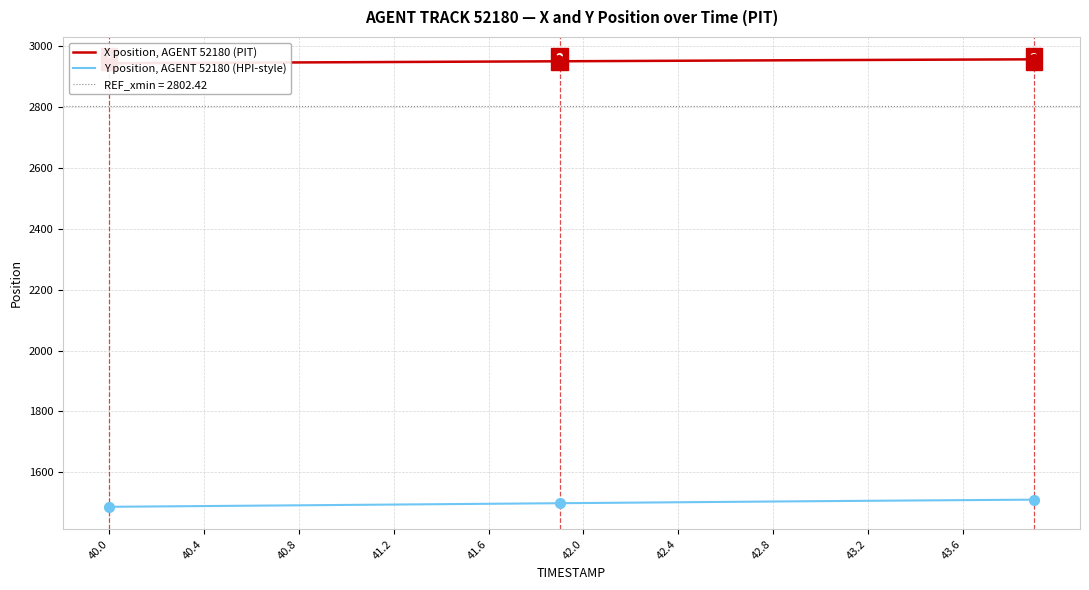

What is the value of the Y position, AGENT 52180 (HPI-style) point at the 12th from the left?

1493.9